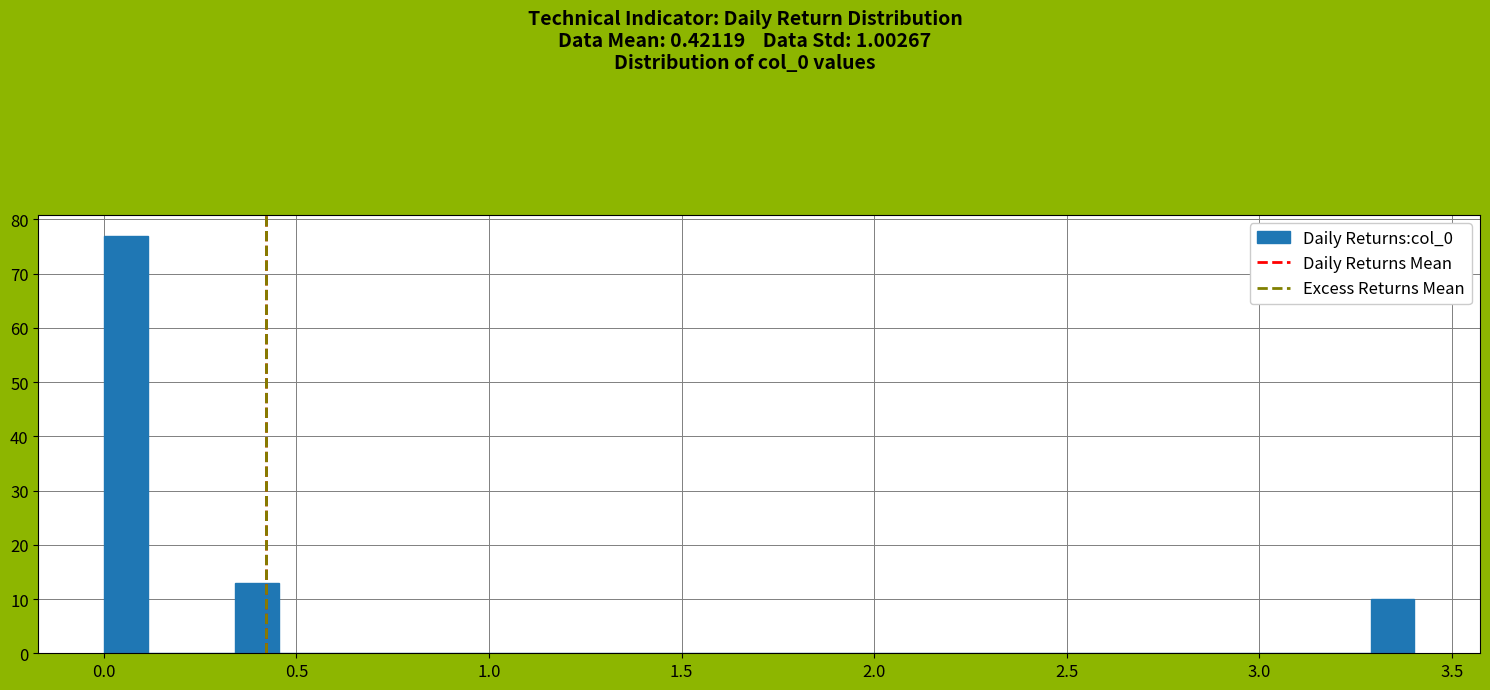

Around what value on the x-axis is the tallest bar? Give the approximate position of its centre, as read against the axis.

0.05